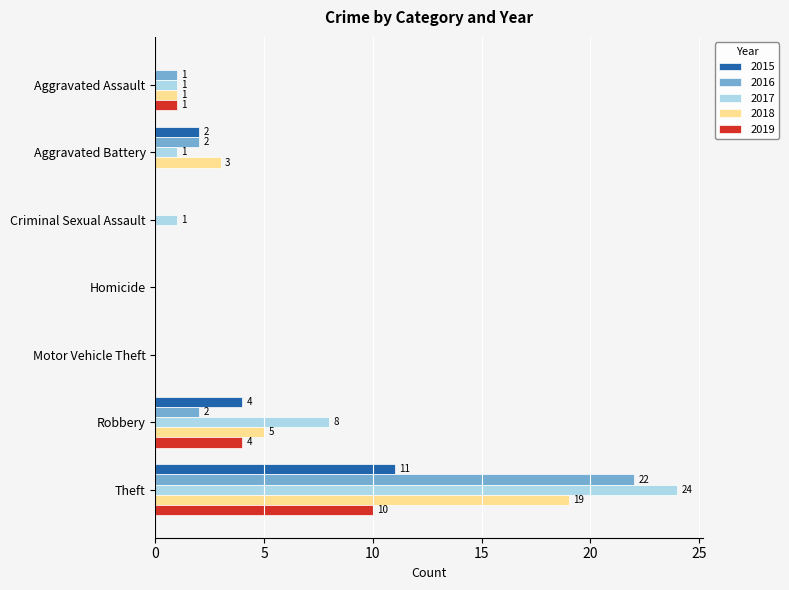

Which series has the largest total across all categories?

2017